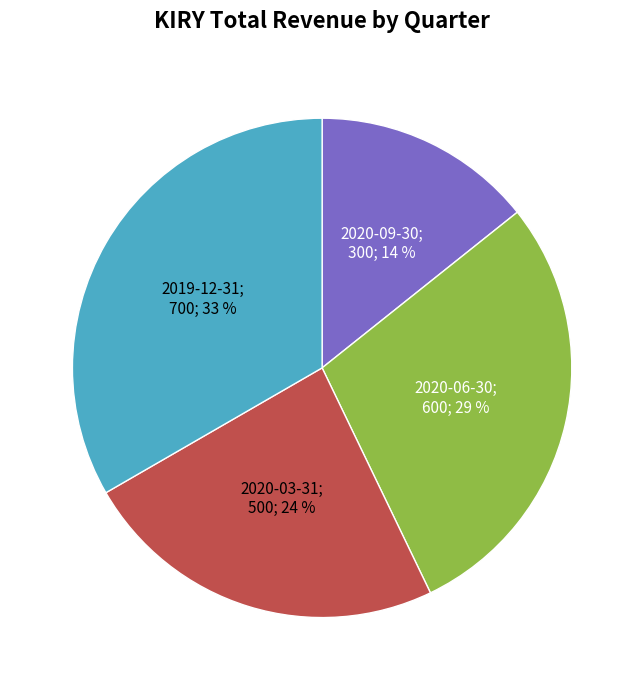

To the nearest percent, what is the difference between the largest and smallest slice percentages?

19%